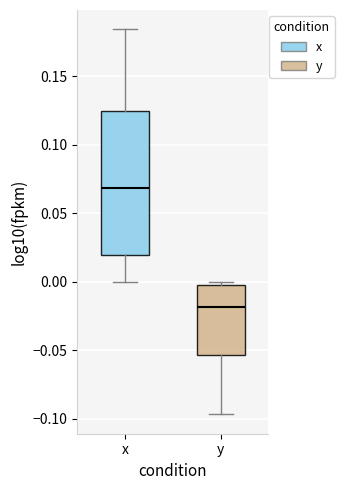

Reading left to right, read every box against the y-axis: the position of its median line, the range the box covers, and the ends of its whiskers. The values are not printed on the chart, so give them approximately, as read against the axis.

x: median 0.070, box 0.020 to 0.125, whiskers 0.000 to 0.185
y: median -0.020, box -0.055 to 0.000, whiskers -0.095 to 0.000 (just above the box's upper edge)